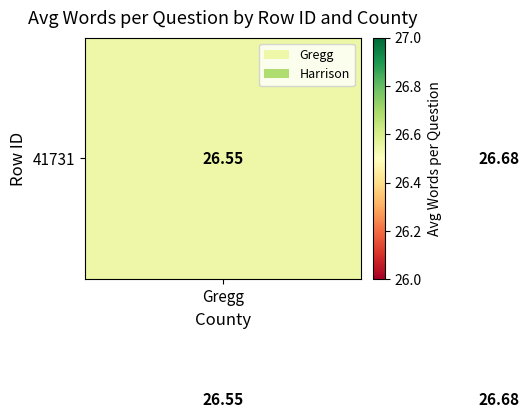

How many data points does each series have?

2